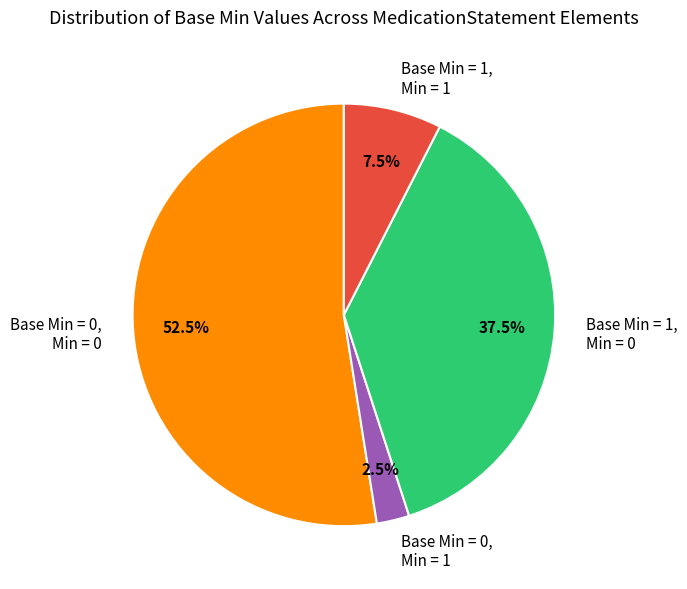

How much of the chart is everything except Base Min = 1, Min = 0?

62.5%